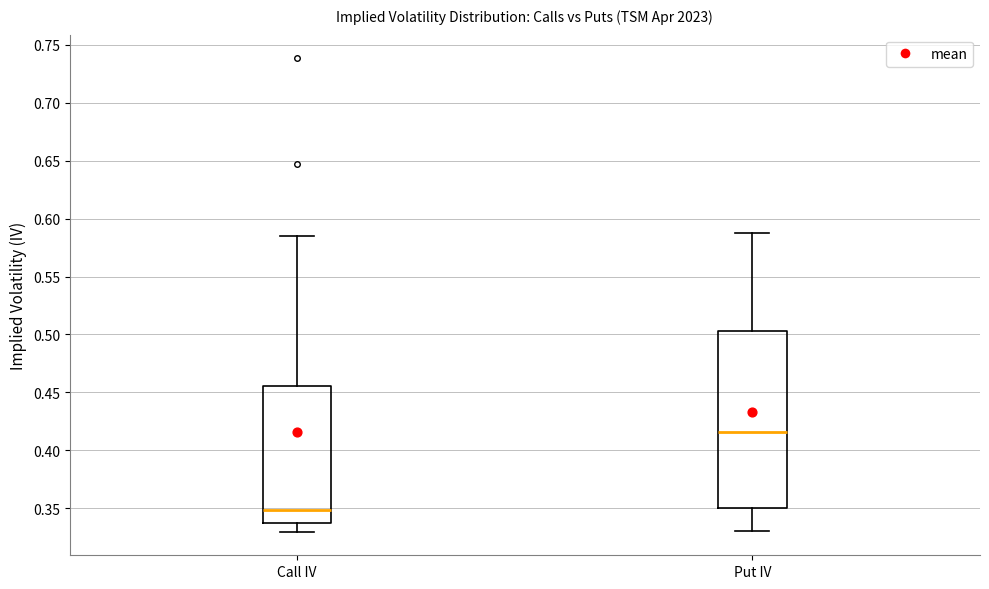

Which box is the tallest, from its lower edge to its upper edge?

Put IV